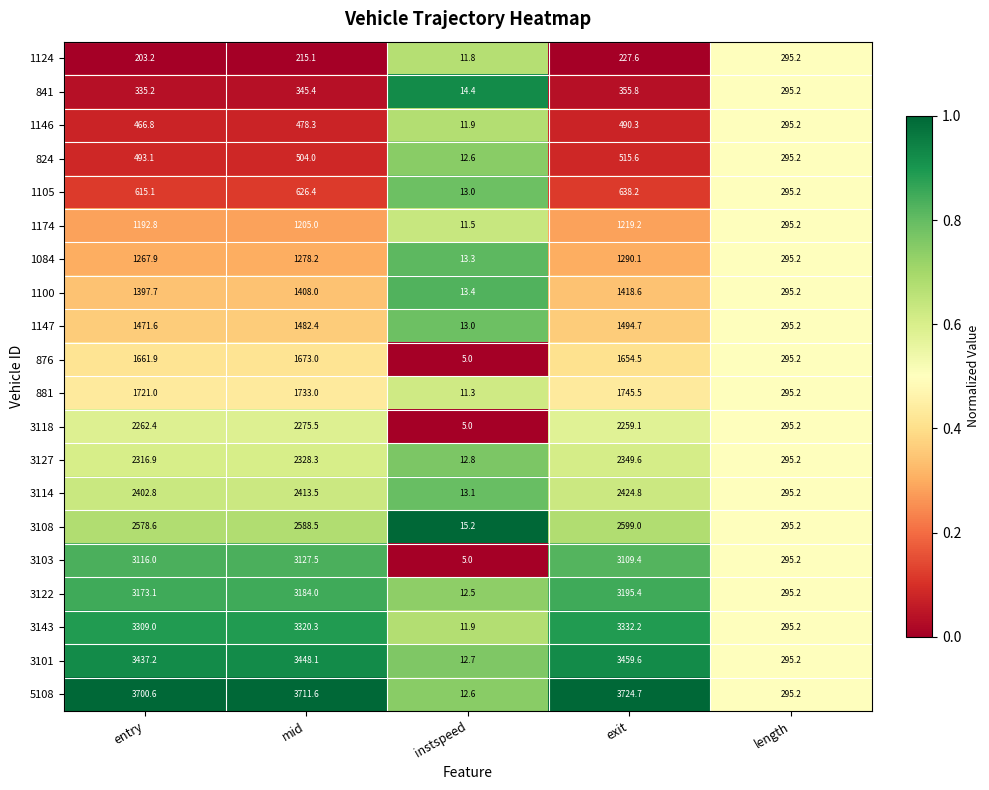

At which category does the chart reach its peak across all series?

exit